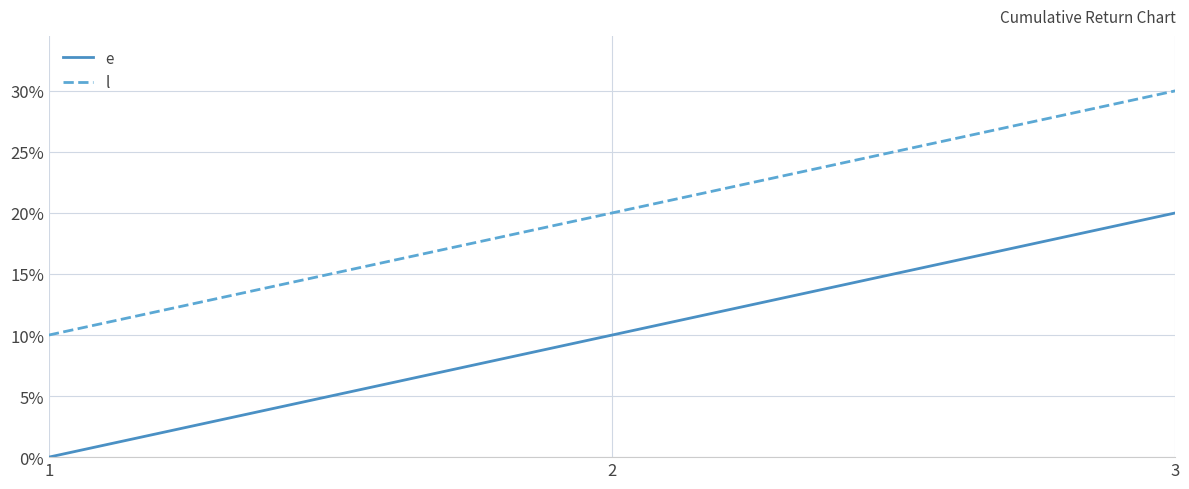

Which series has the largest total across all categories?

l